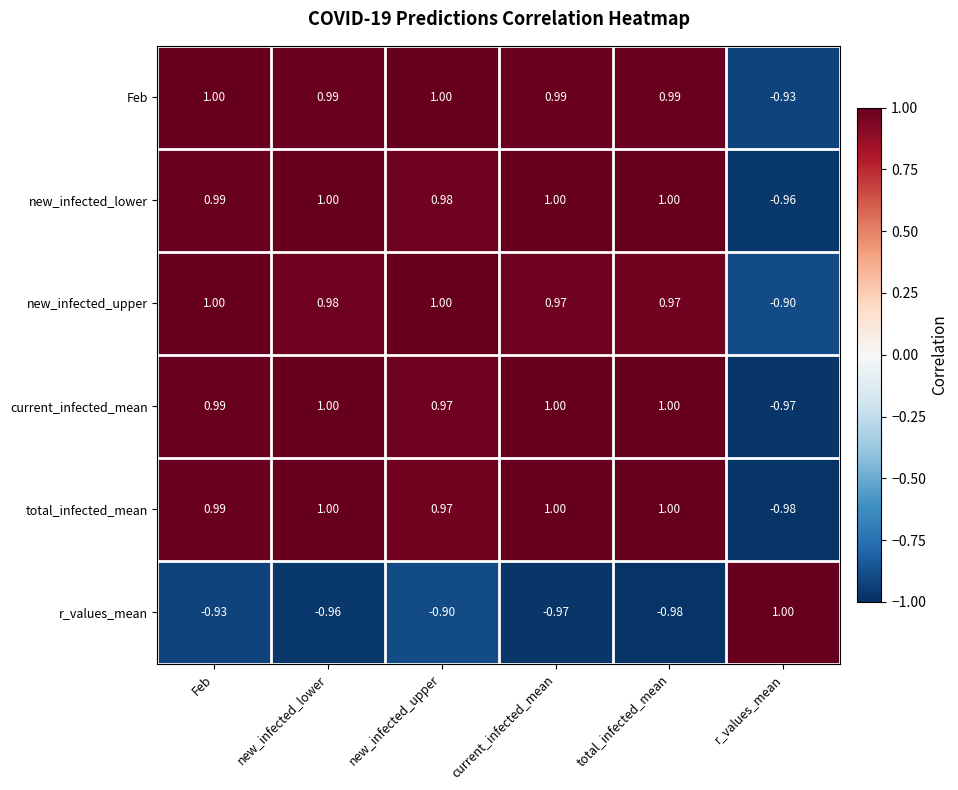

Where does the new_infected_upper series first go above 0?

Feb